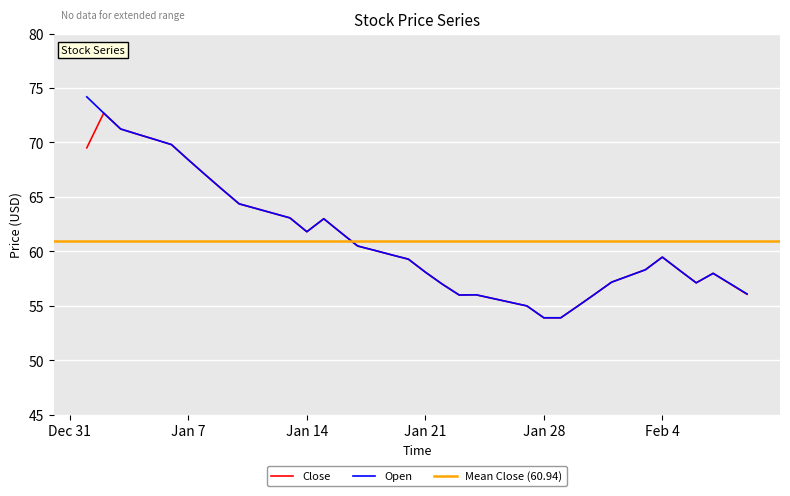

What is the highest value of the Close series?

72.7